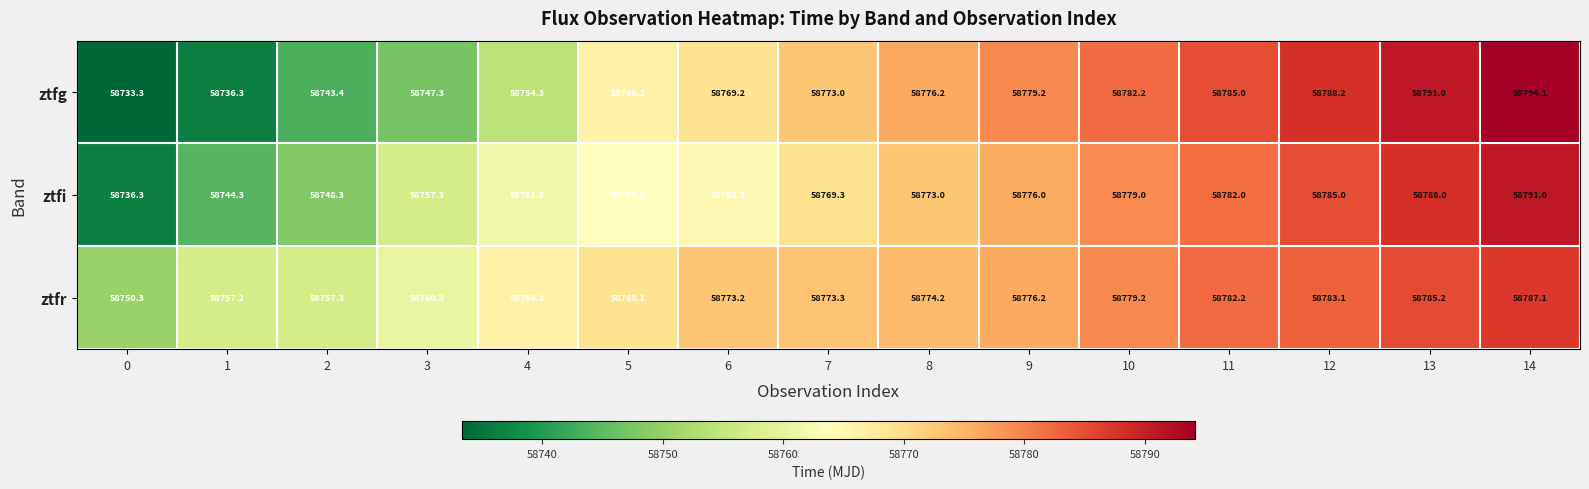

What is the difference between the ztfr values at 4 and 5?

2.9